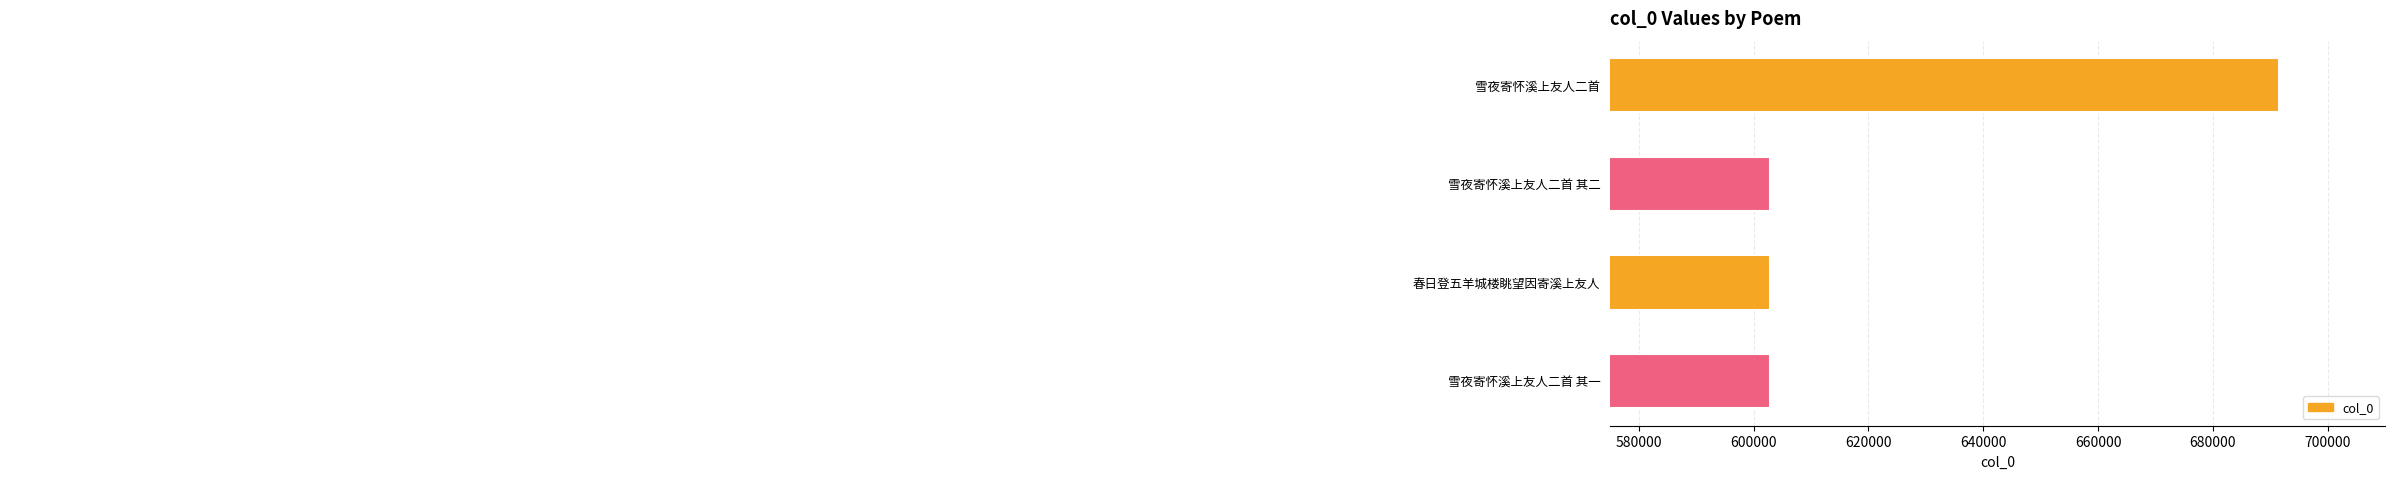

Is it true that the value at 雪夜寄怀溪上友人二首 其二 is 149652?

False